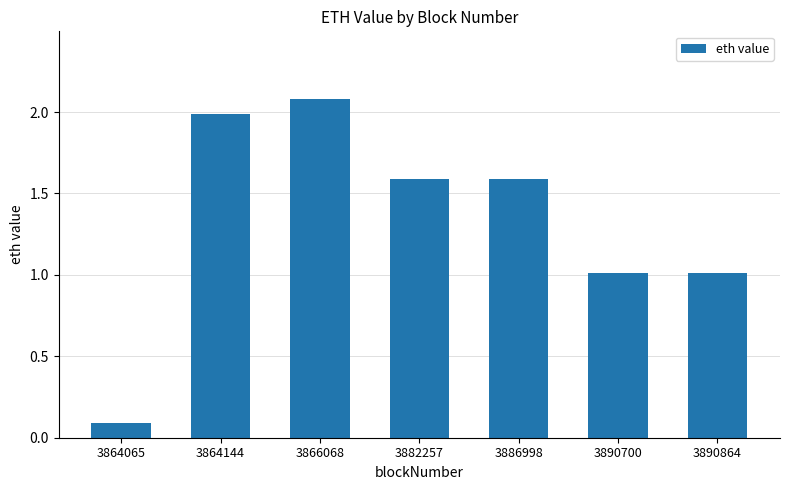

True or false: the data shows 0.3 at 3890864.

False